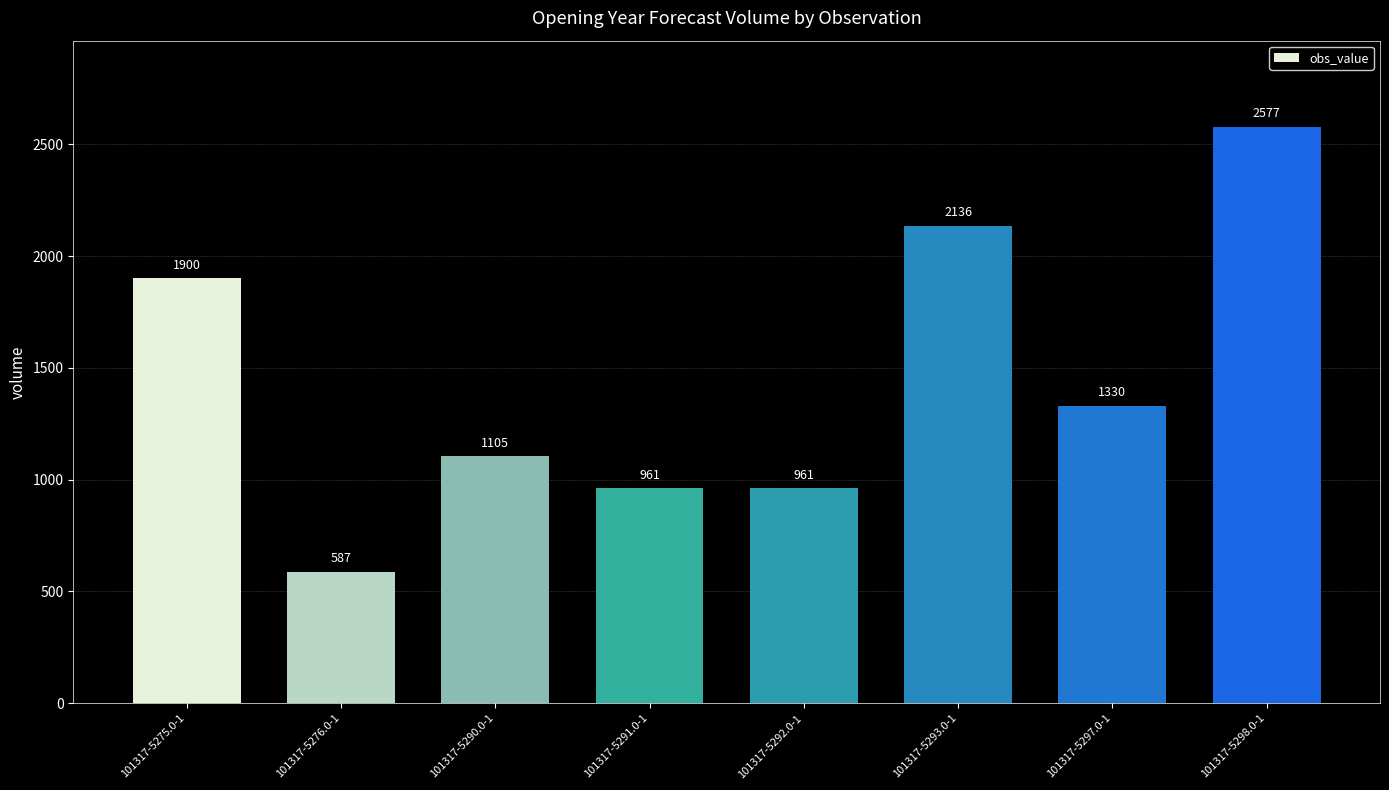

What is the label of the 1st bar from the right?

101317-5298.0-1